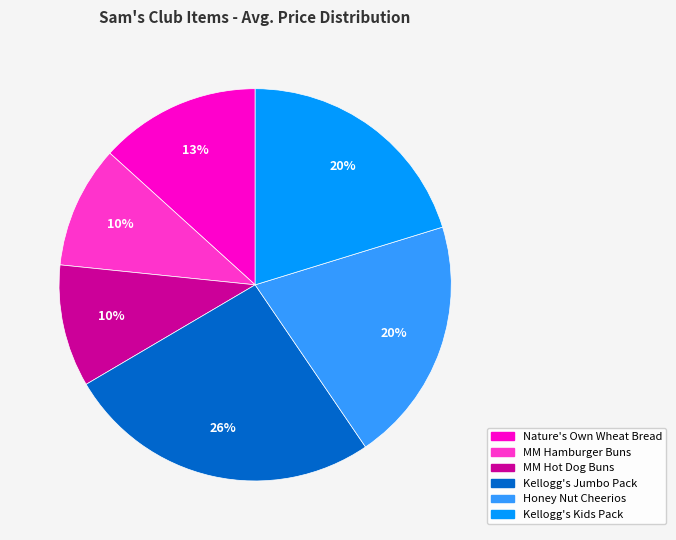

How many segments does this pie chart have?

6